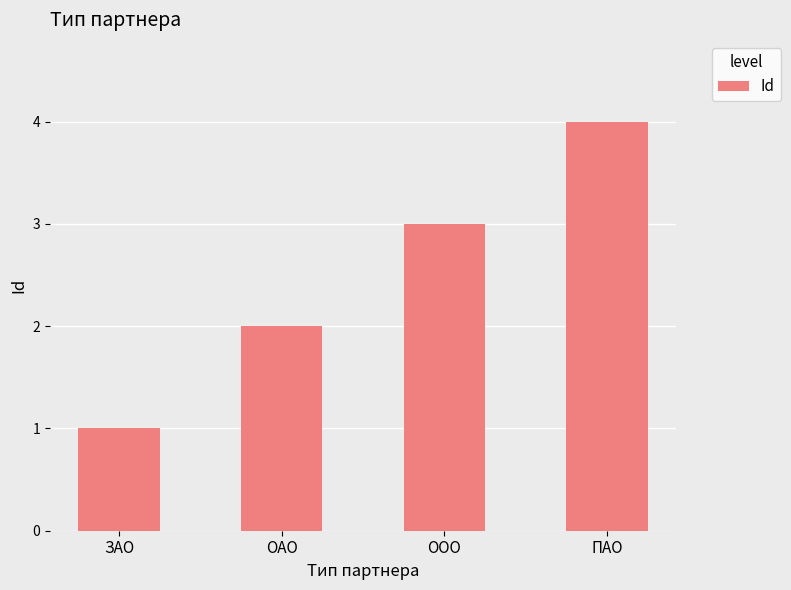

What is the label of the 4th bar from the right?

ЗАО